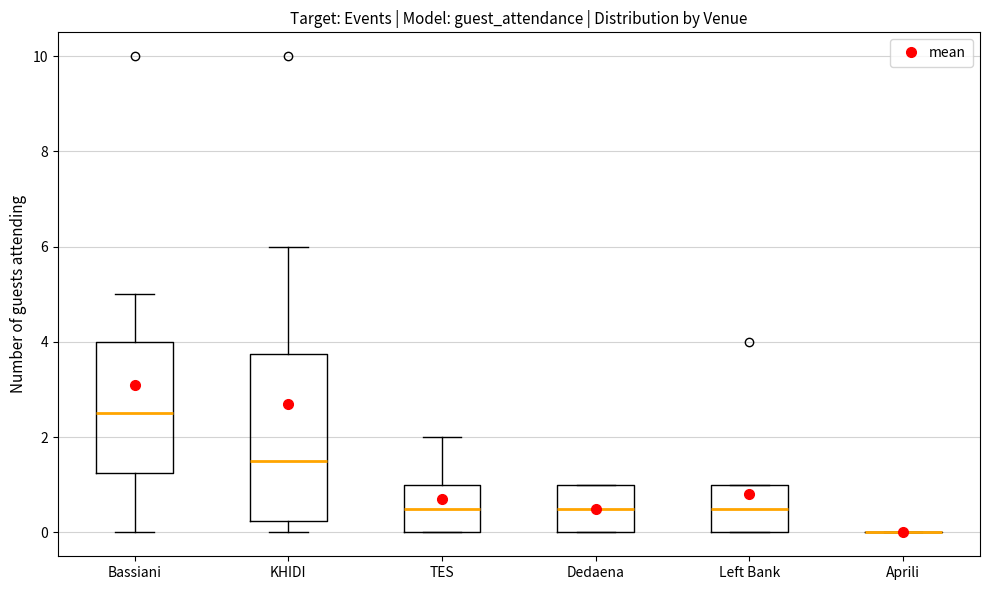

Reading left to right, transcribe this box plot: for each box, give where its median line is, the range the box spans, and where its two whiskers end, as read against the y-axis. The values are not printed on the chart, so give them approximately, as read against the axis.

Bassiani: median 2.6, box 1.2 to 4.0, whiskers 0.0 to 5.0
KHIDI: median 1.6, box 0.2 to 3.8, whiskers 0.0 to 6.0
TES: median 0.6, box 0.0 to 1.0, whiskers 0.0 to 2.0
Dedaena: median 0.6, box 0.0 to 1.0, whiskers 0.0 to 1.0
Left Bank: median 0.6, box 0.0 to 1.0, whiskers 0.0 to 1.0
Aprili: box collapsed to a line at 0.0, whiskers 0.0 to 0.0